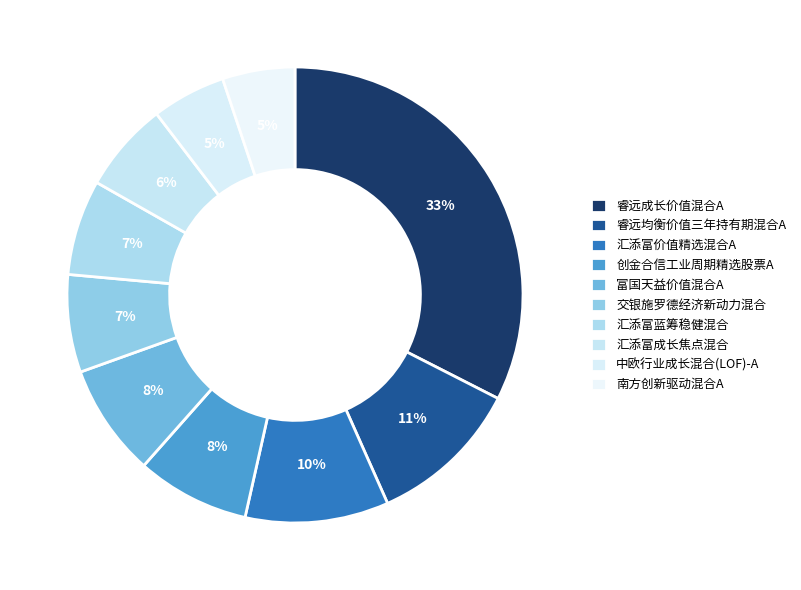

Count the number of slices in the pie.

10